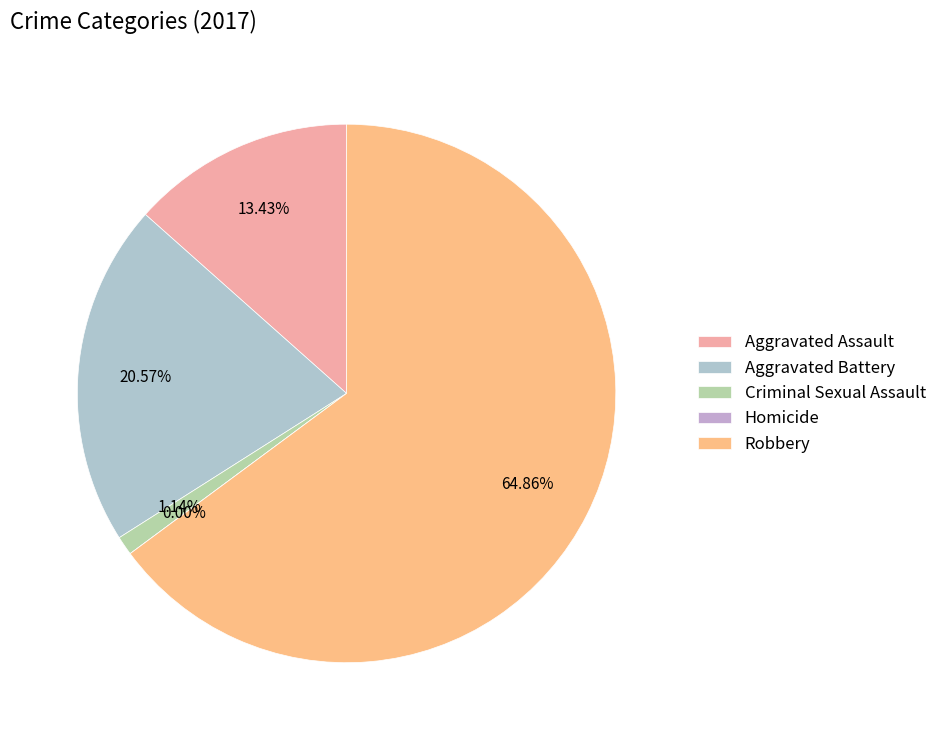

To the nearest percent, what is the difference between the largest and smallest slice percentages?

65%